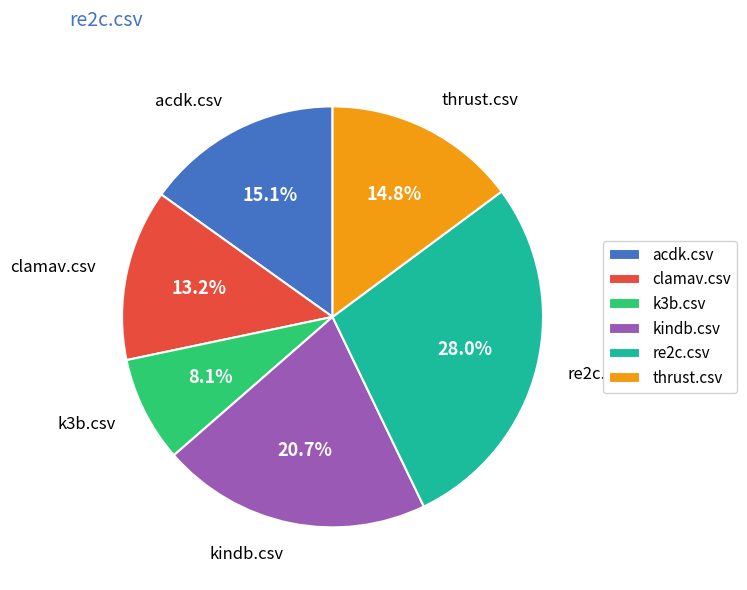

What is the largest slice in the pie chart?

re2c.csv